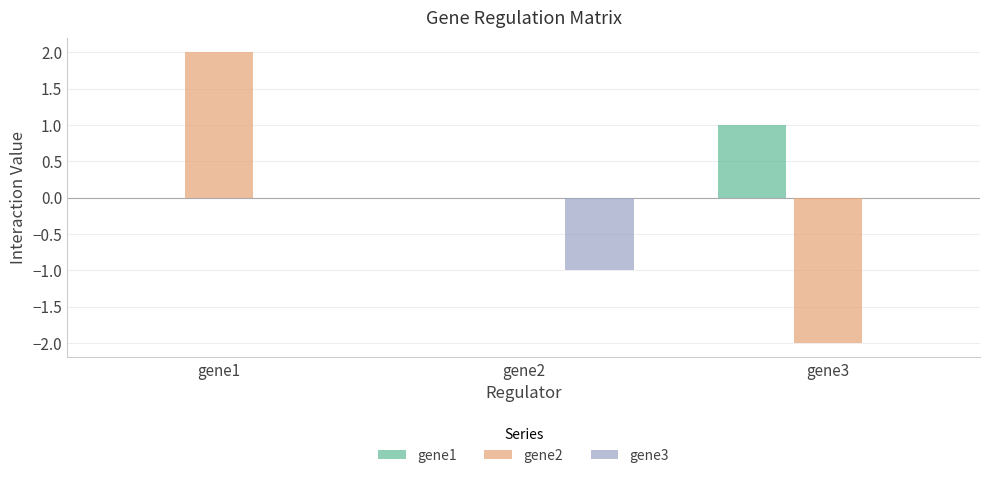

Between gene1 and gene2, which series saw the biggest shift?

gene2